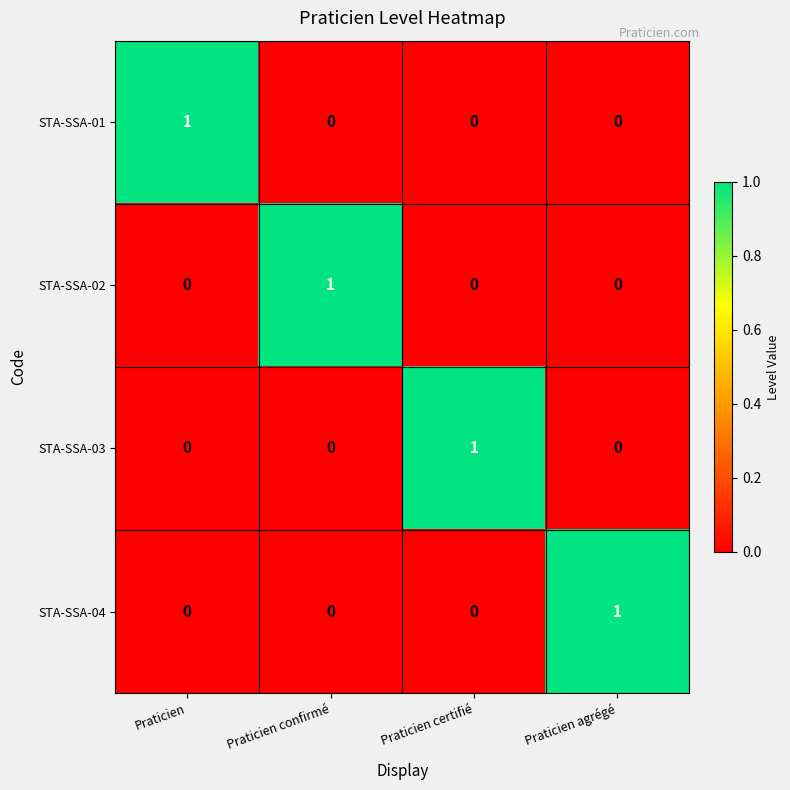

At how many categories does at least one series exceed 0?

4